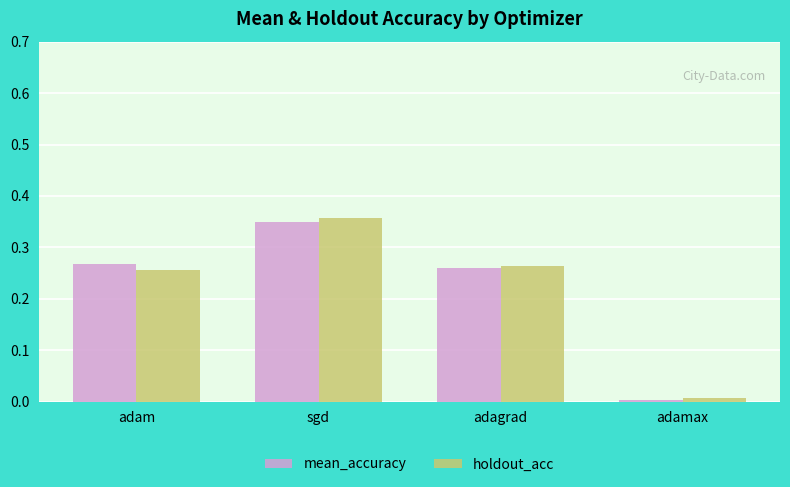

Is it true that mean_accuracy equals 0.2 at adam?

False